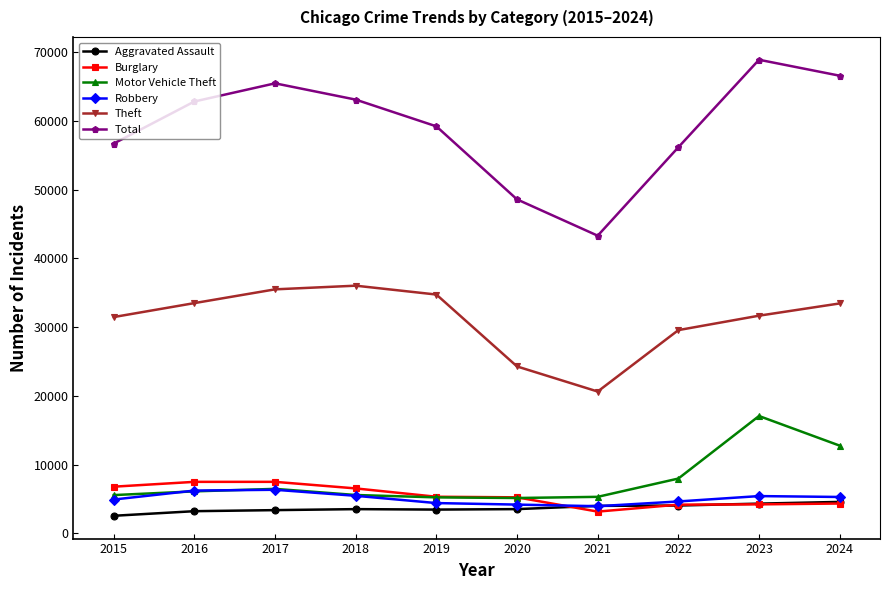

True or false: Aggravated Assault has a value of 6692 at 2023.

False